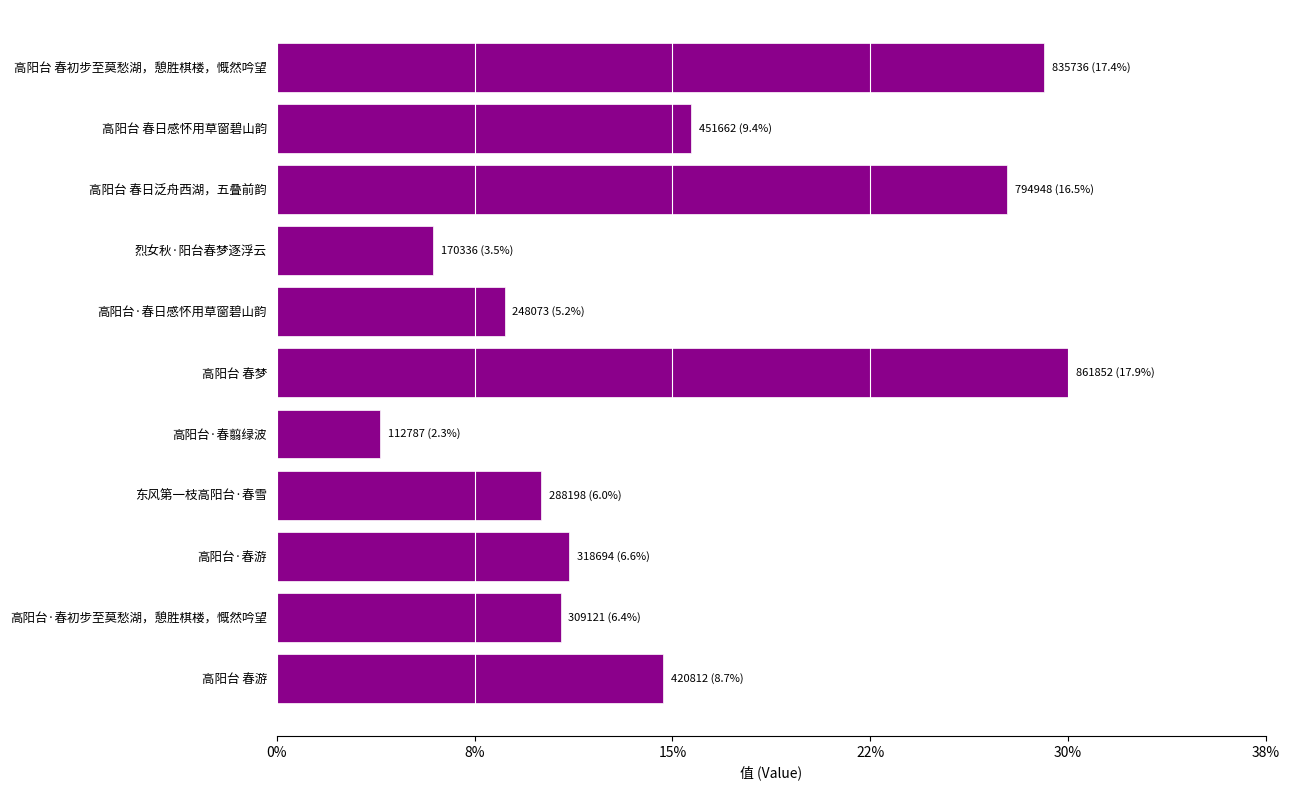

Does the chart contain any negative values?

No